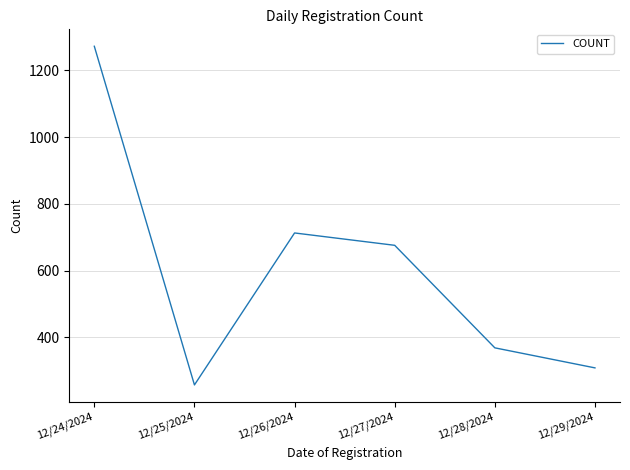

Which has a higher value, 12/29/2024 or 12/28/2024?

12/28/2024